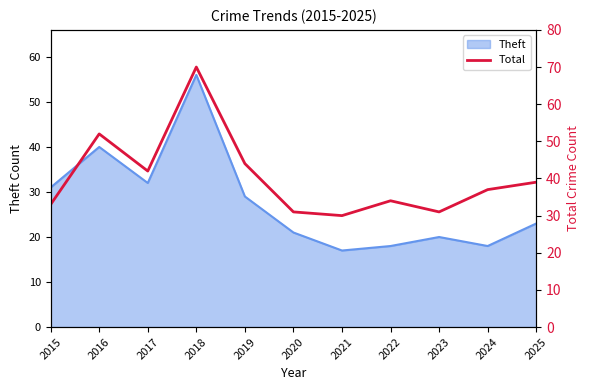

True or false: the data shows 68 at 2017.

False